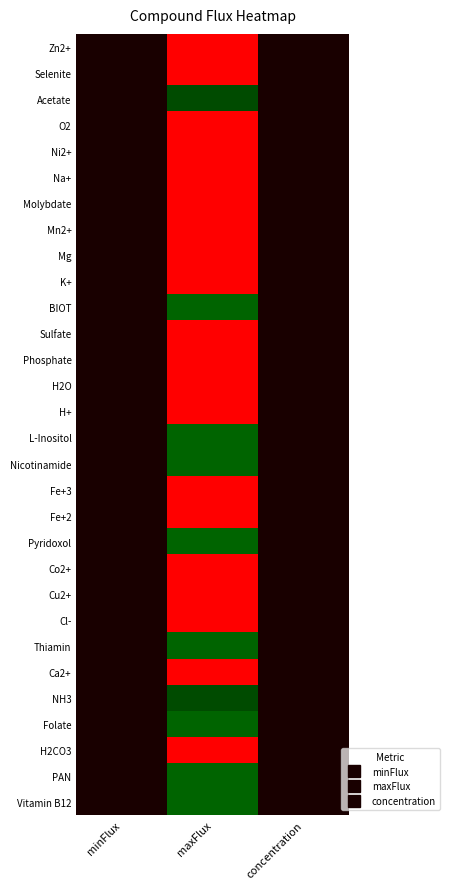

At how many categories does at least one series exceed 0?

3